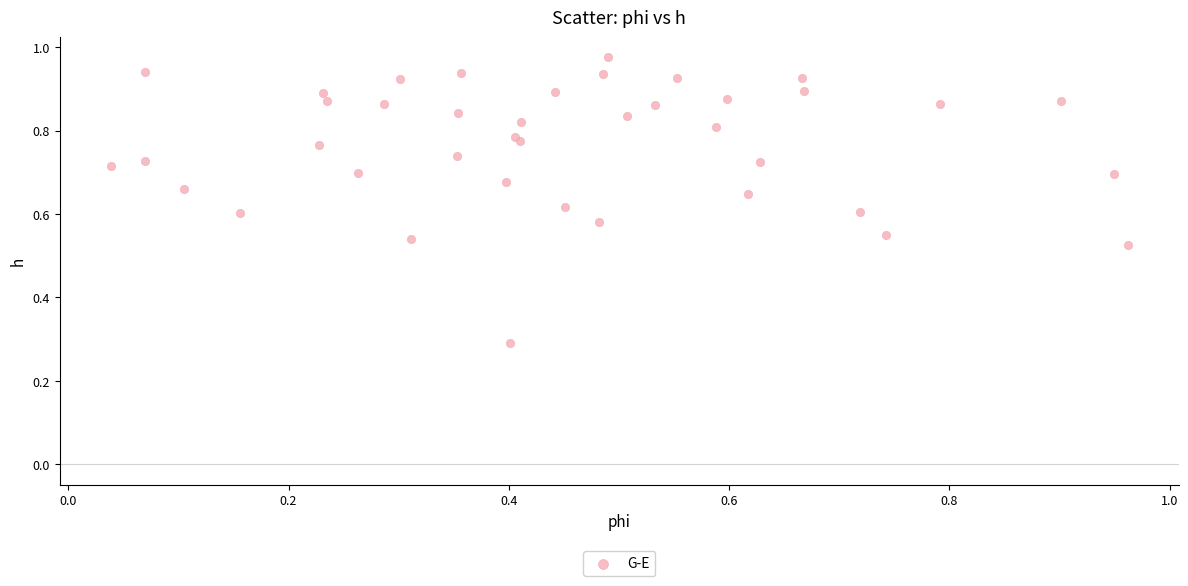

What Y value in the scatter plot is closest to 0?

0.3